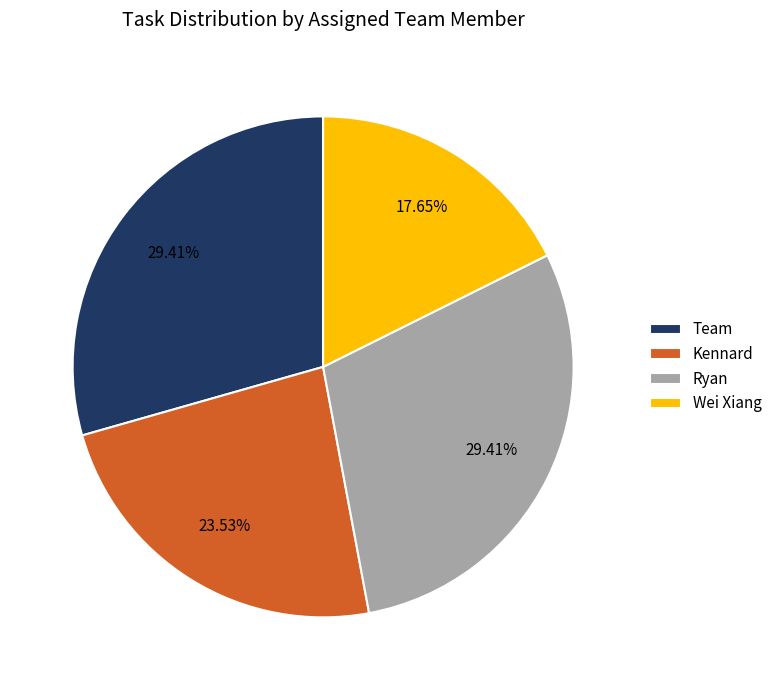

Combined, what portion of the pie is Kennard and Wei Xiang?

41.2%